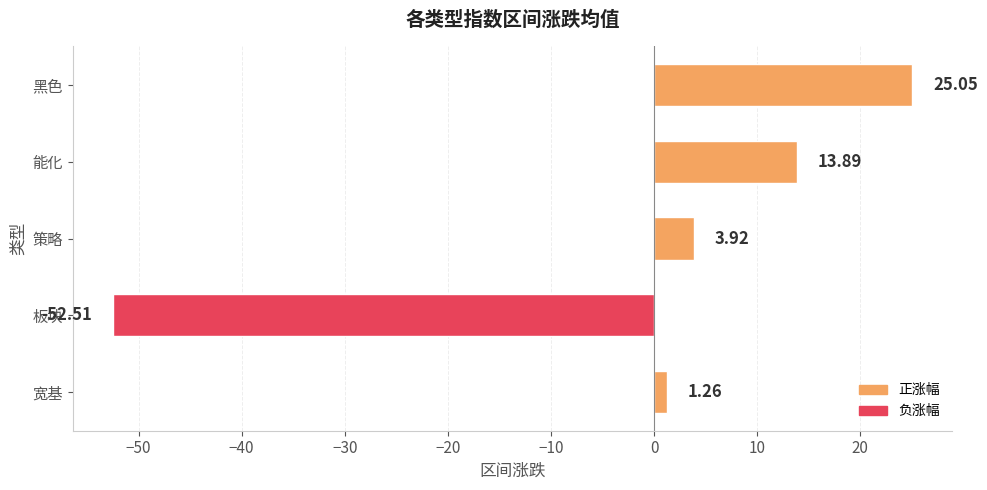

How many data points are above 3?

3